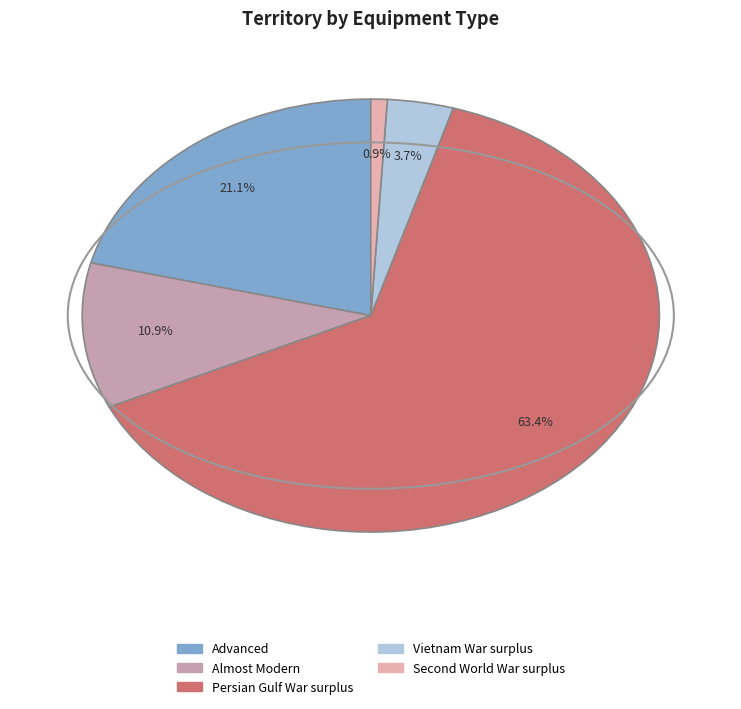

Count the number of slices in the pie.

5